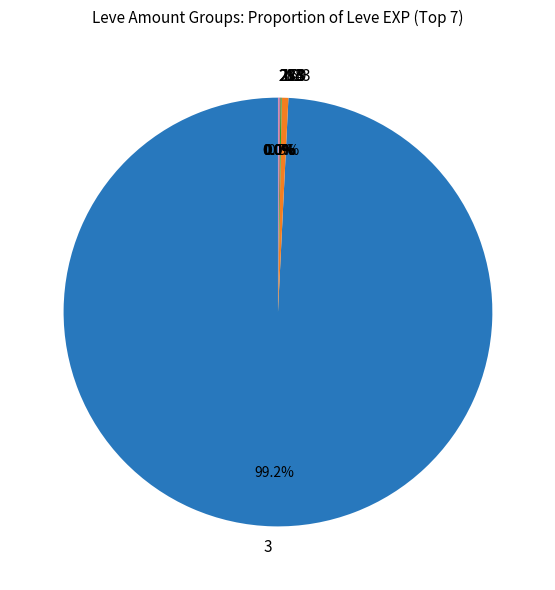

Which slice is the largest?

3